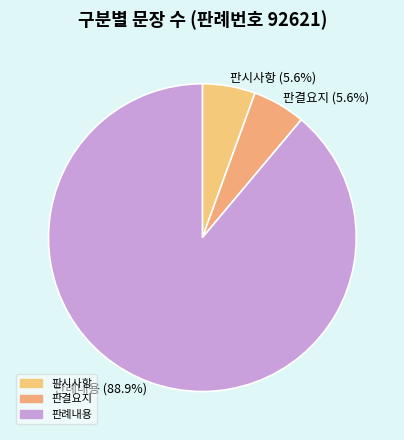

Combined, what portion of the pie is 판례내용 and 판시사항?

94.4%